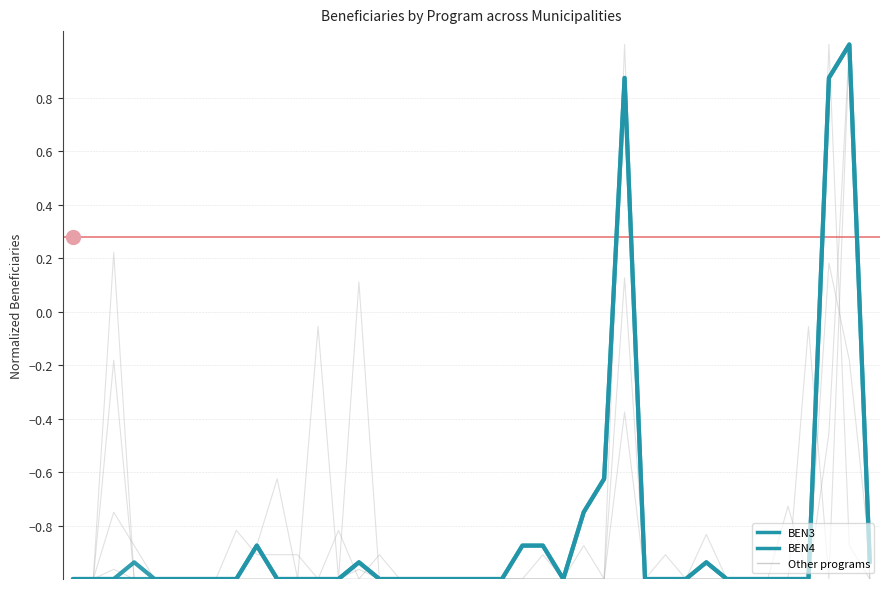

Reading left to right, transcribe all the data shown in this chart.

BEN7: 0=-1.0	1=-1.0	2=-0.2	3=-1.0	4=-1.0	5=-1.0	6=-1.0	7=-1.0	8=-0.8	9=-0.9	10=-0.9	11=-0.9	12=-1.0	13=-0.8	14=-1.0	15=-0.9	16=-1.0	17=-1.0	18=-1.0	19=-1.0	20=-1.0	21=-1.0	22=-1.0	23=-0.9	24=-1.0	25=-1.0	26=-1.0	27=1.0	28=-1.0	29=-0.9	30=-1.0	31=-1.0	32=-1.0	33=-1.0	34=-1.0	35=-0.7	36=-1.0	37=0.2	38=-0.2	39=-0.9
BEN8: 0=-1.0	1=-1.0	2=0.2	3=-1.0	4=-1.0	5=-1.0	6=-1.0	7=-1.0	8=-1.0	9=-1.0	10=-1.0	11=-1.0	12=-0.1	13=-1.0	14=0.1	15=-1.0	16=-1.0	17=-1.0	18=-1.0	19=-1.0	20=-1.0	21=-1.0	22=-1.0	23=-1.0	24=-1.0	25=-1.0	26=-1.0	27=-1.0	28=-1.0	29=-1.0	30=-1.0	31=-0.8	32=-1.0	33=-1.0	34=-1.0	35=-1.0	36=-0.1	37=-1.0	38=1.0	39=-1.0
BEN14: 0=-1.0	1=-1.0	2=-0.8	3=-0.9	4=-1.0	5=-1.0	6=-1.0	7=-1.0	8=-1.0	9=-0.9	10=-0.6	11=-1.0	12=-1.0	13=-1.0	14=-1.0	15=-1.0	16=-1.0	17=-1.0	18=-1.0	19=-1.0	20=-1.0	21=-1.0	22=-1.0	23=-1.0	24=-1.0	25=-0.9	26=-1.0	27=-0.4	28=-1.0	29=-1.0	30=-1.0	31=-1.0	32=-1.0	33=-1.0	34=-1.0	35=-1.0	36=-1.0	37=1.0	38=-0.9	39=-1.0
BEN6: 0=-1.0	1=-1.0	2=-1.0	3=-1.0	4=-1.0	5=-1.0	6=-1.0	7=-1.0	8=-1.0	9=-1.0	10=-1.0	11=-1.0	12=-1.0	13=-1.0	14=-1.0	15=-1.0	16=-1.0	17=-1.0	18=-1.0	19=-1.0	20=-1.0	21=-1.0	22=-1.0	23=-1.0	24=-1.0	25=-1.0	26=-1.0	27=0.1	28=-1.0	29=-1.0	30=-1.0	31=-1.0	32=-1.0	33=-1.0	34=-1.0	35=-1.0	36=-1.0	37=-0.5	38=1.0	39=-1.0
BEN3: 0=-1.0	1=-1.0	2=-1.0	3=-1.0	4=-1.0	5=-1.0	6=-1.0	7=-1.0	8=-1.0	9=-0.9	10=-1.0	11=-1.0	12=-1.0	13=-1.0	14=-0.9	15=-1.0	16=-1.0	17=-1.0	18=-1.0	19=-1.0	20=-1.0	21=-1.0	22=-0.9	23=-0.9	24=-1.0	25=-0.8	26=-0.6	27=0.9	28=-1.0	29=-1.0	30=-1.0	31=-0.9	32=-1.0	33=-1.0	34=-1.0	35=-1.0	36=-1.0	37=0.9	38=1.0	39=-0.9
BEN4: 0=-1.0	1=-1.0	2=-1.0	3=-0.9	4=-1.0	5=-1.0	6=-1.0	7=-1.0	8=-1.0	9=-0.9	10=-1.0	11=-1.0	12=-1.0	13=-1.0	14=-0.9	15=-1.0	16=-1.0	17=-1.0	18=-1.0	19=-1.0	20=-1.0	21=-1.0	22=-0.9	23=-0.9	24=-1.0	25=-0.8	26=-0.6	27=0.9	28=-1.0	29=-1.0	30=-1.0	31=-0.9	32=-1.0	33=-1.0	34=-1.0	35=-1.0	36=-1.0	37=0.9	38=1.0	39=-0.9